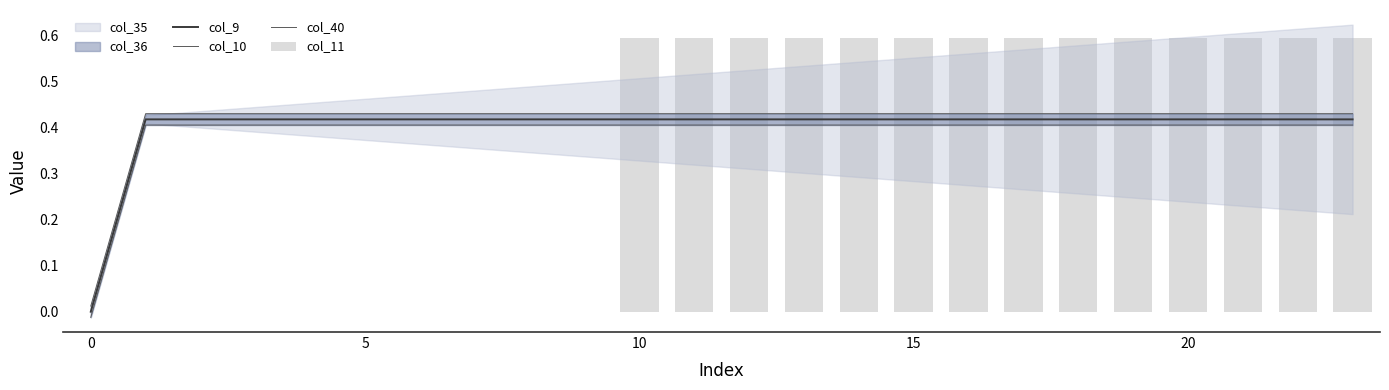

What is the difference between the highest and lowest values at 12?

0.2